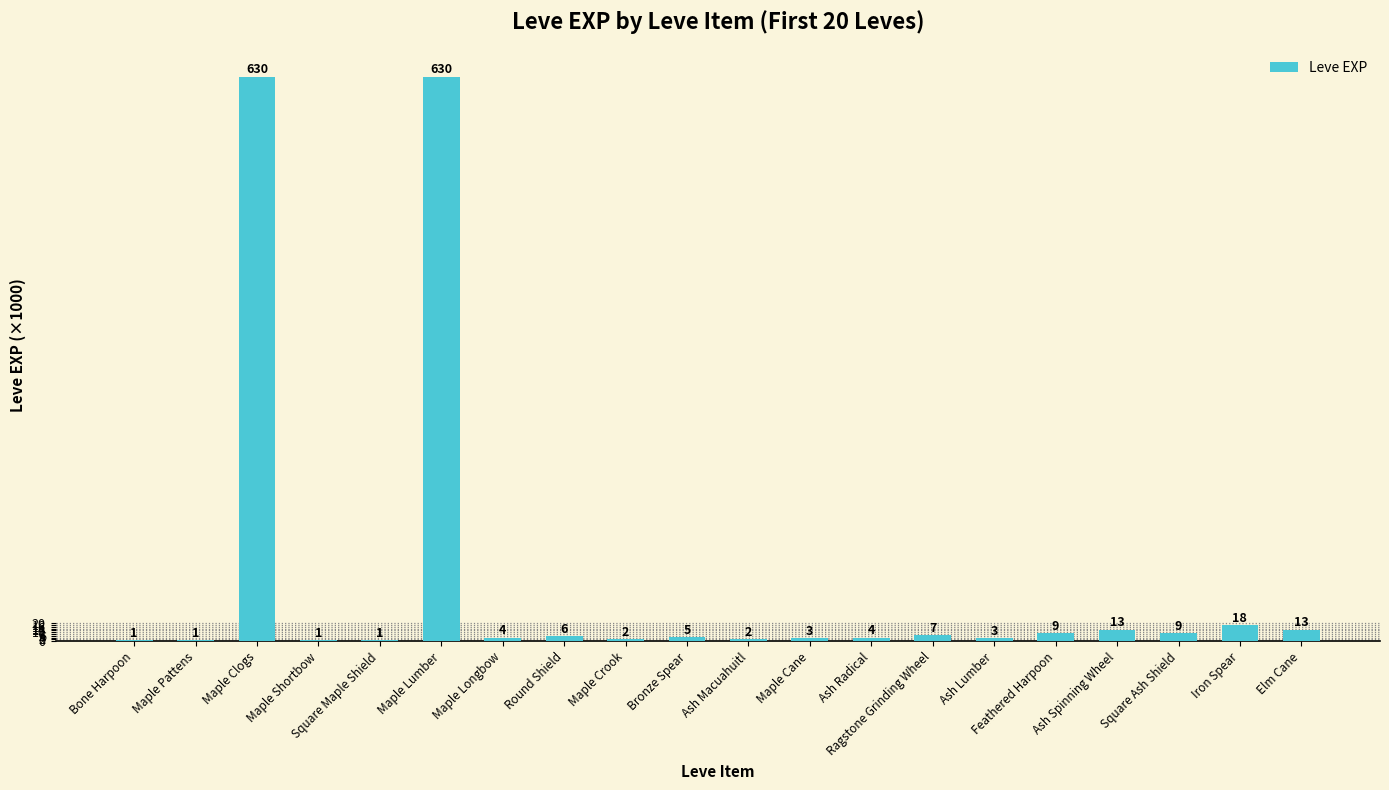

At which label is the value closest to 315?

Iron Spear